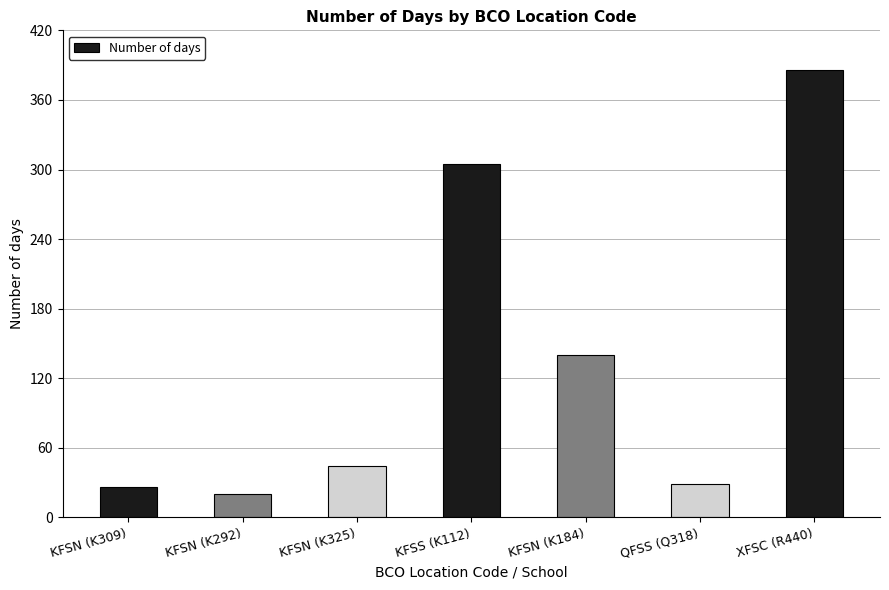

Reading right to left, list all the values displayed in this chart.

386	29	140	305	44	20	26